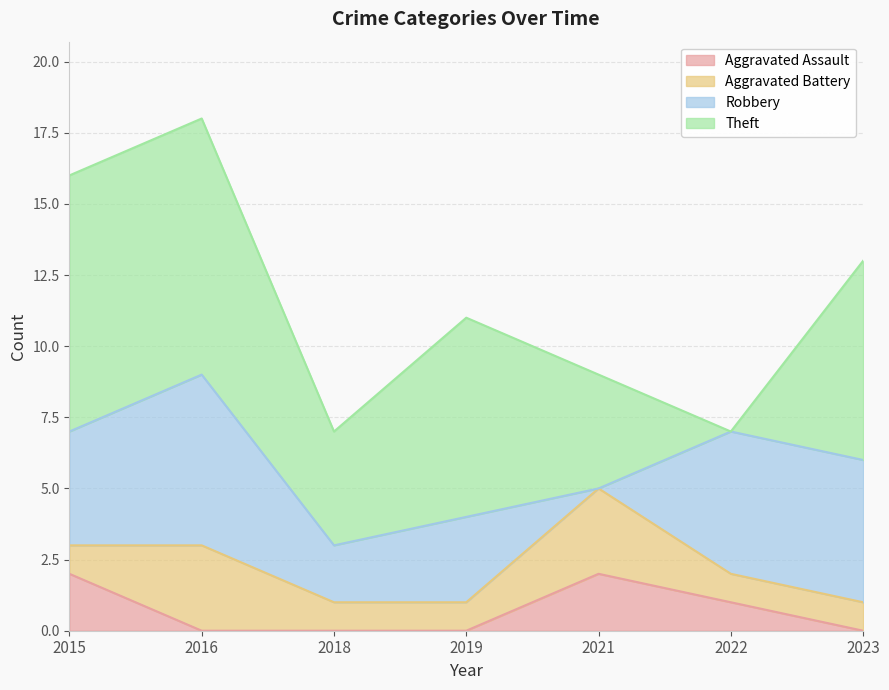

Reading left to right, transcribe all the data shown in this chart.

Aggravated Assault: 2015=2	2016=0	2017=0	2018=0	2019=2	2020=1	2021=0
Aggravated Battery: 2015=1	2016=3	2017=1	2018=1	2019=3	2020=1	2021=1
Robbery: 2015=4	2016=6	2017=2	2018=3	2019=0	2020=5	2021=5
Theft: 2015=9	2016=9	2017=4	2018=7	2019=4	2020=0	2021=7